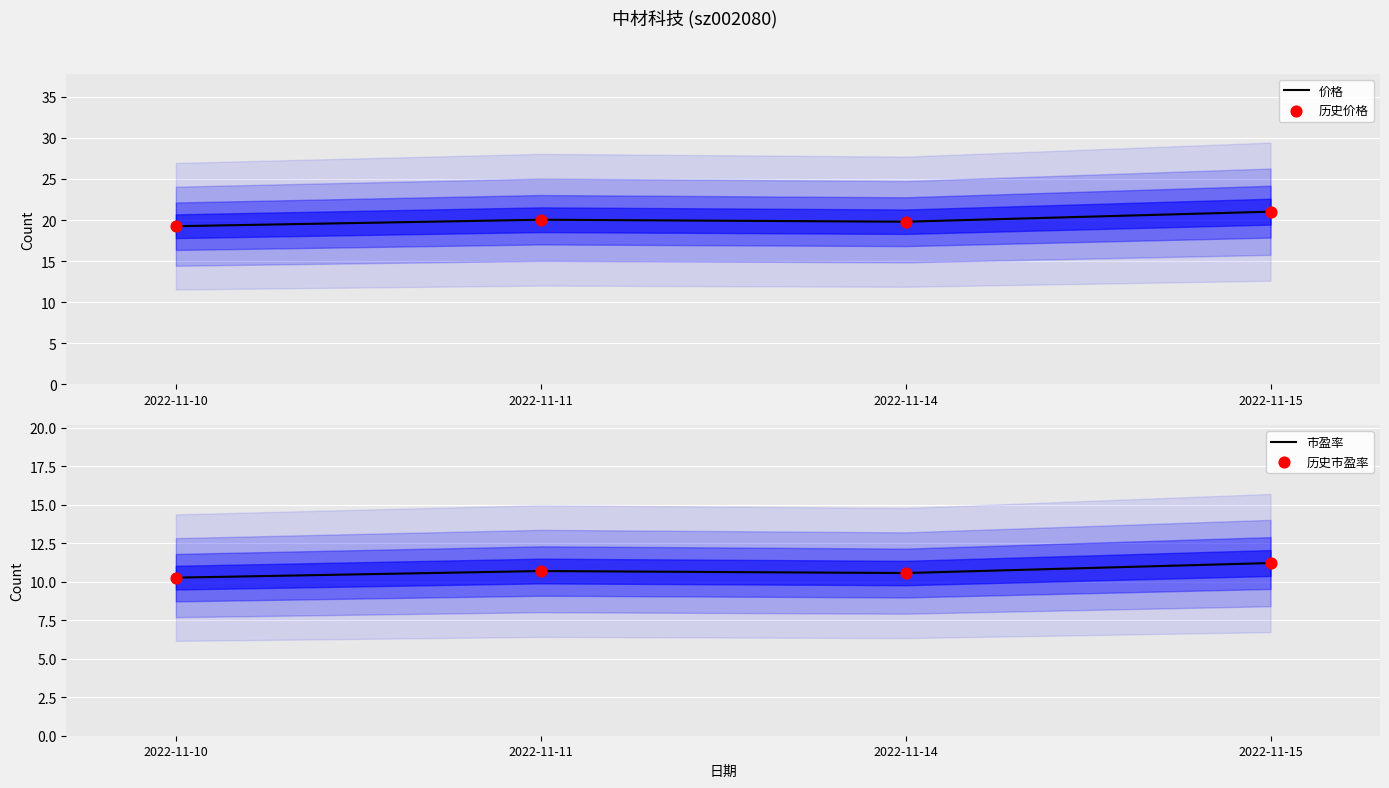

At which category is the sum across all series the highest?

2022-11-15